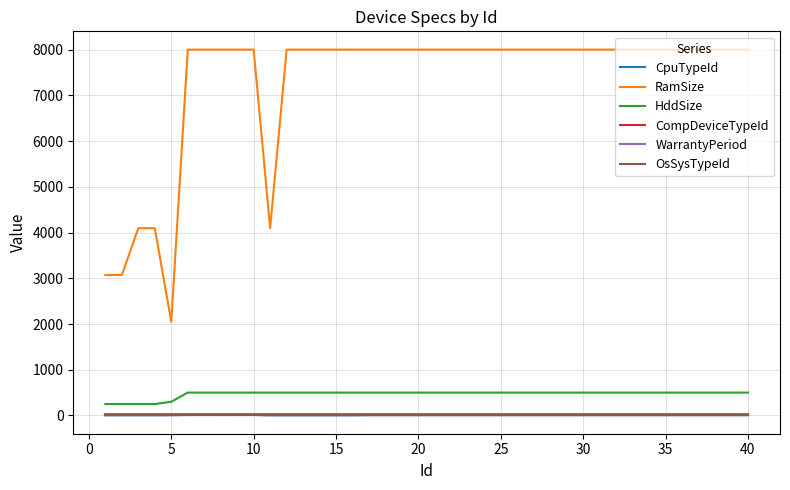

What is the maximum value shown in the chart?

8000